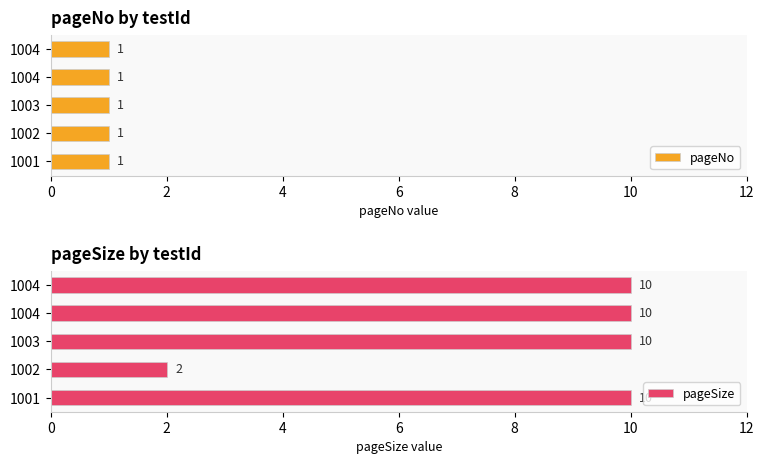

Between 0 and 2, which series saw the biggest shift?

pageSize